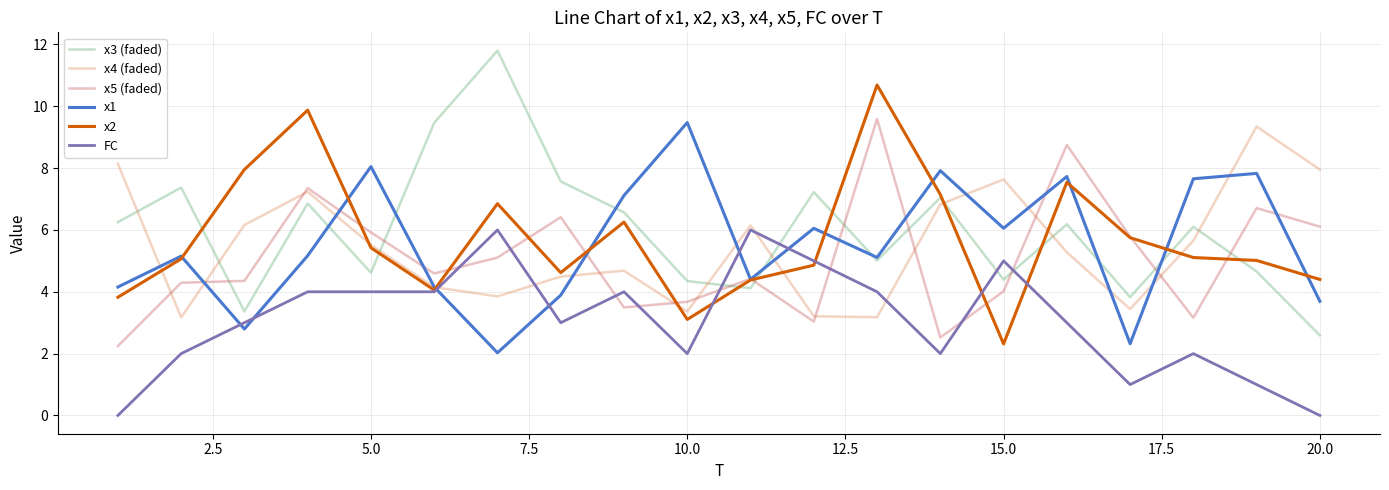

Which series has the widest spread of values?

x3 (faded)